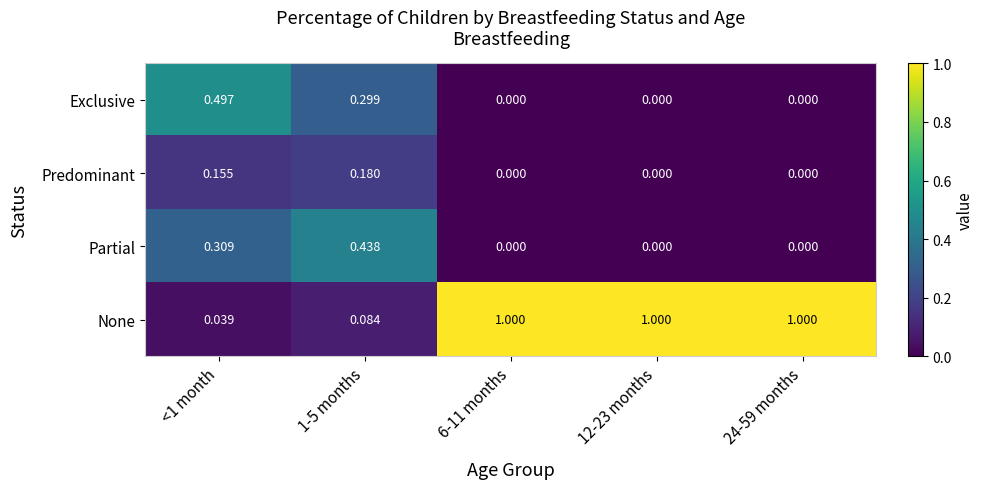

Which series has the widest spread of values?

None